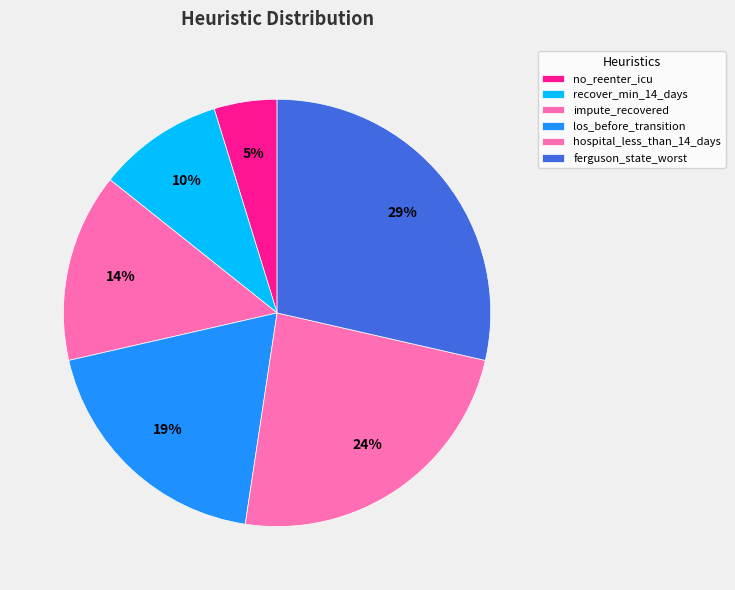

How many segments does this pie chart have?

6